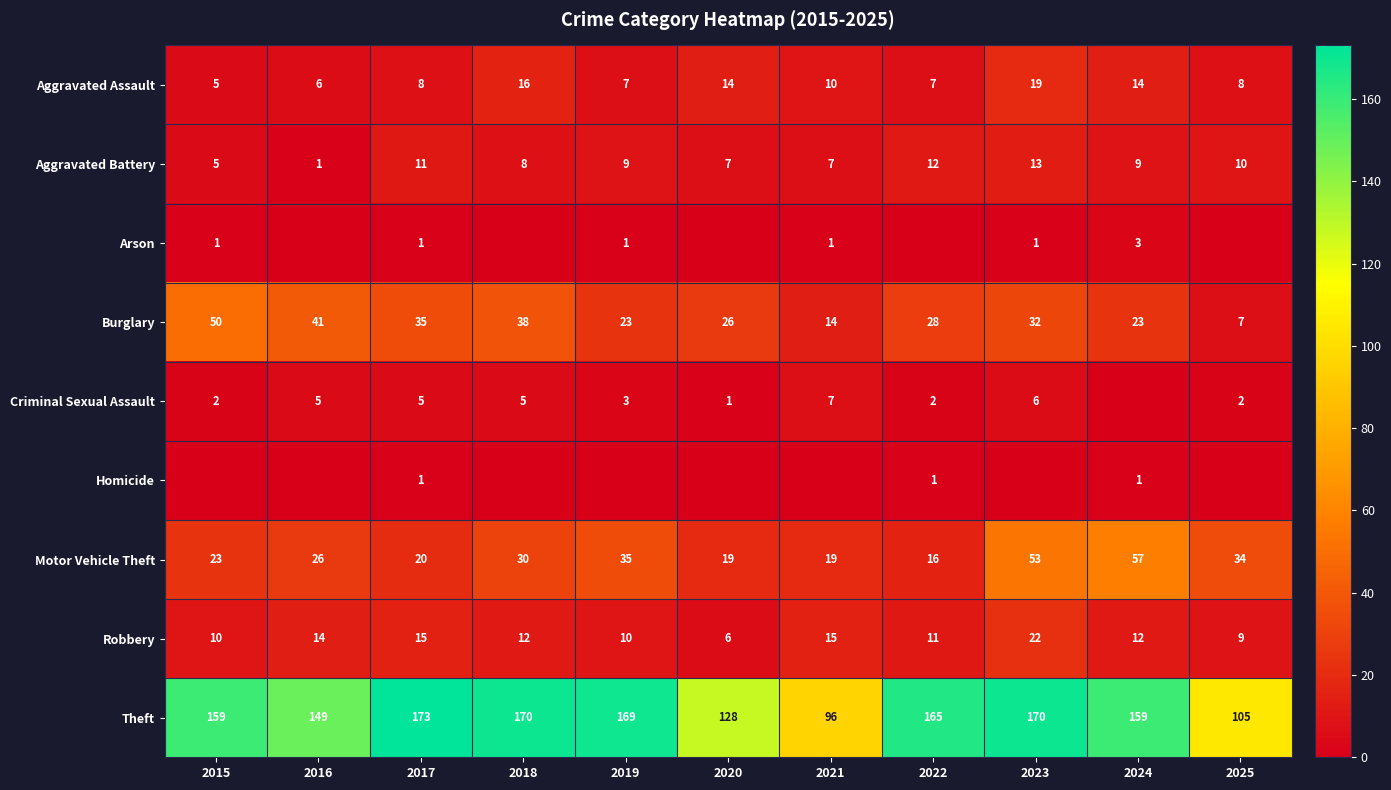

At which label does Aggravated Battery first exceed 9?

2017